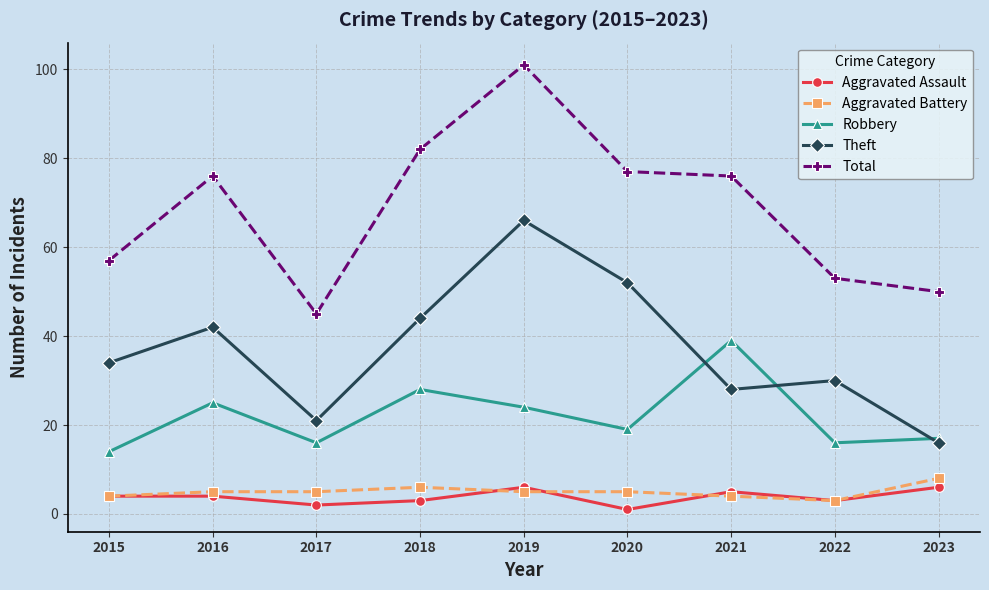

At how many categories does at least one series exceed 7?

9